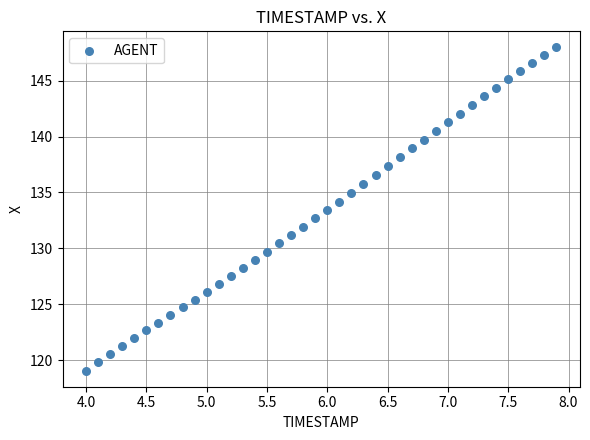

What is the range of Y values (max minus min)?

28.9